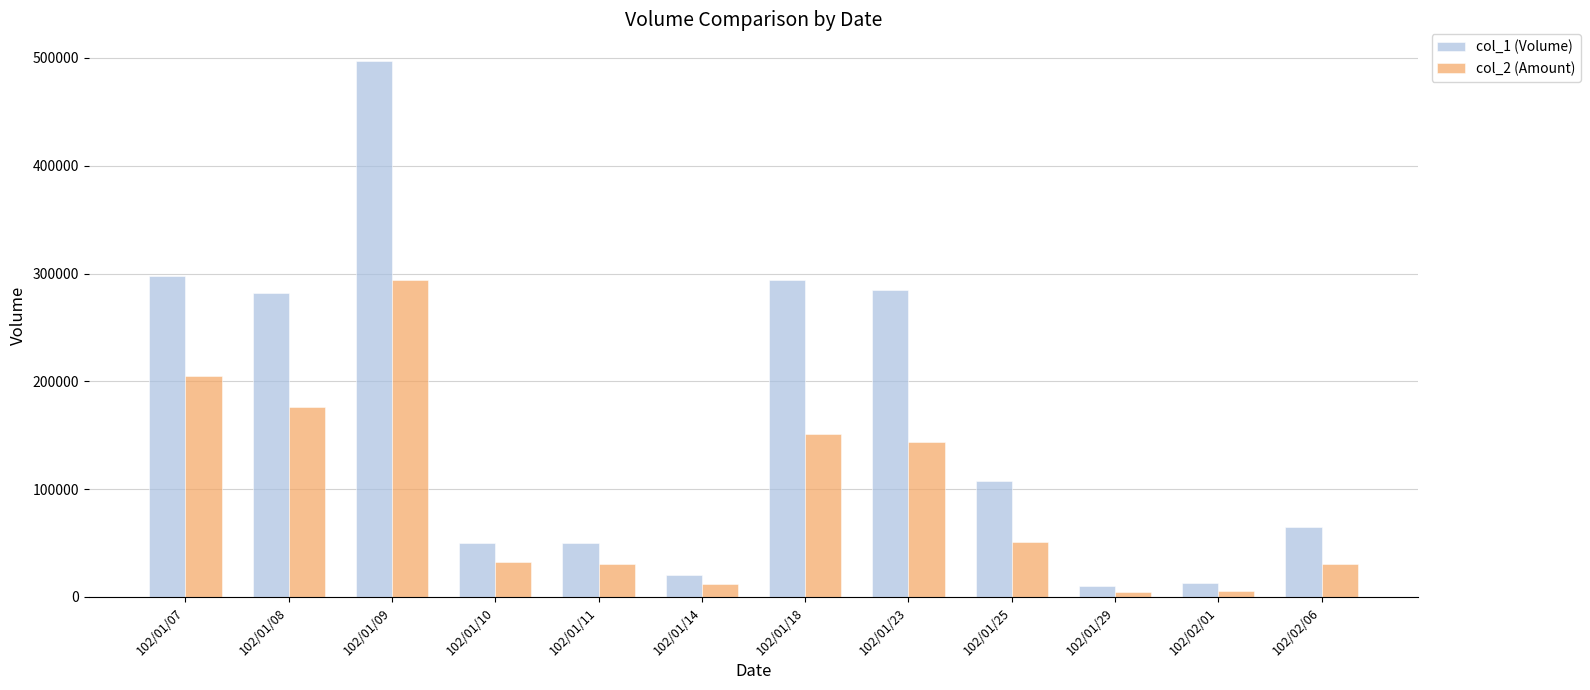

What position from the left is 102/01/08?

2